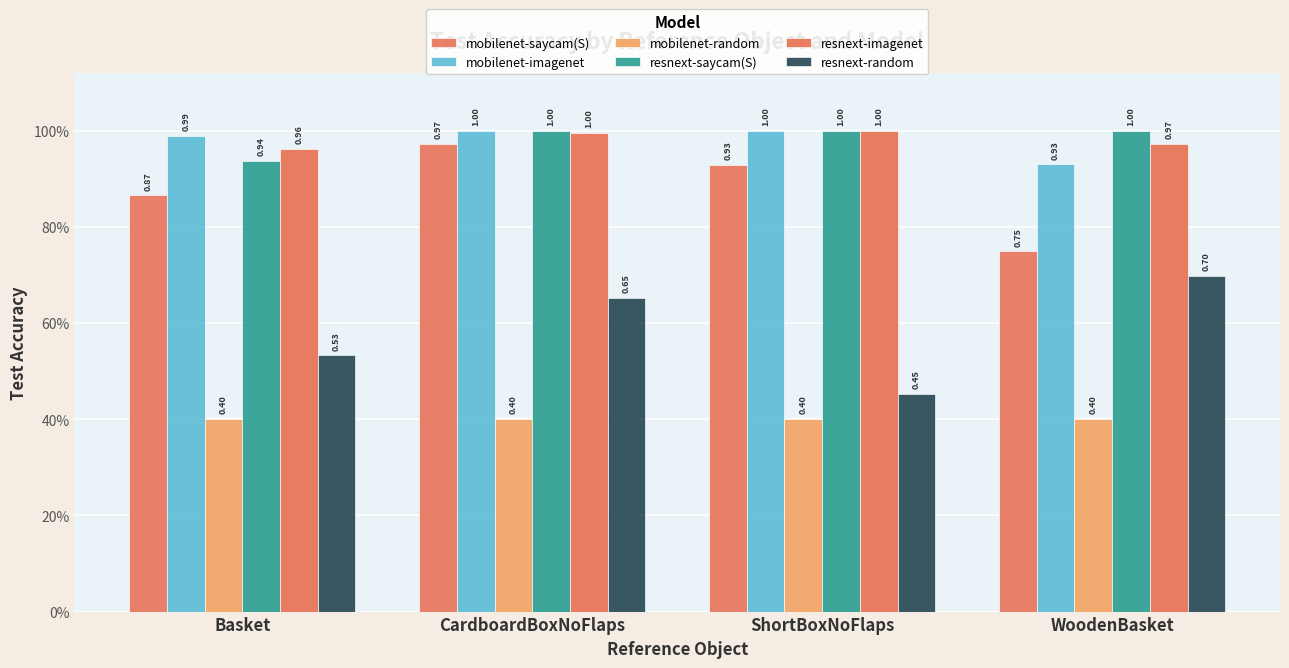

What is the sum of the mobilenet-imagenet values at CardboardBoxNoFlaps and ShortBoxNoFlaps?

2.0